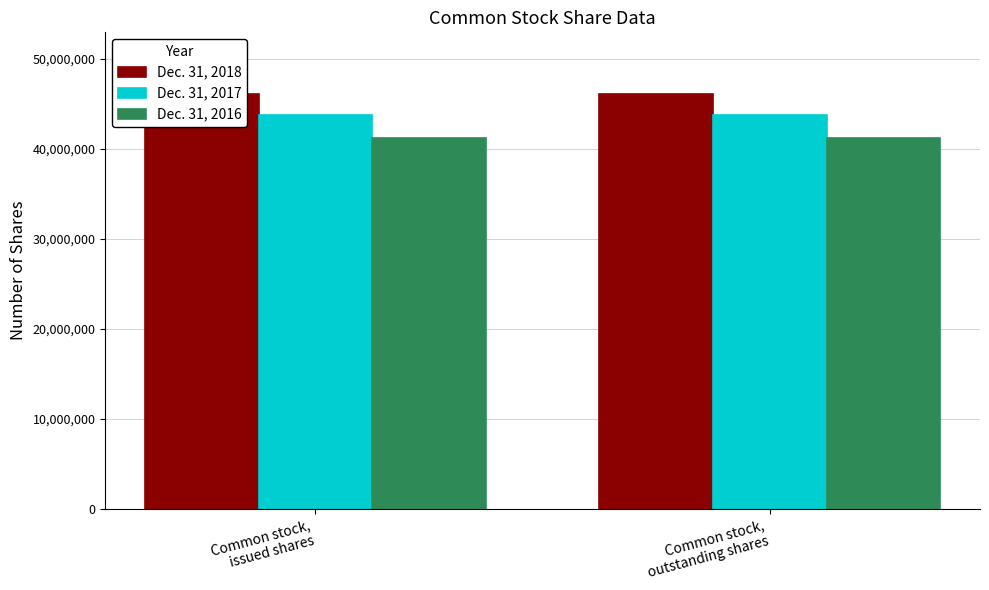

Reading right to left, extract all data points from this chart.

Dec. 31, 2018: 46052802	46052802
Dec. 31, 2017: 43812601	43812601
Dec. 31, 2016: 41259391	41259391